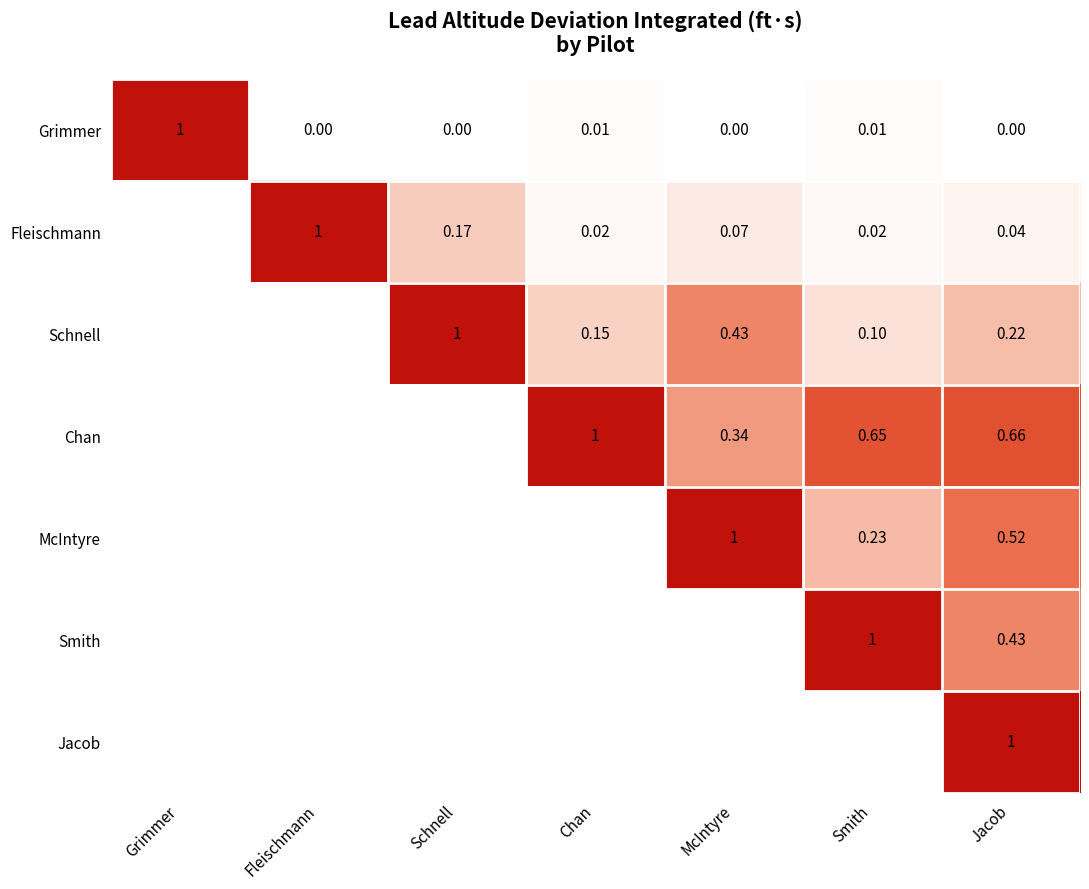

Is the value of Chan at Jacob greater than the value of Grimmer at Fleischmann?

Yes